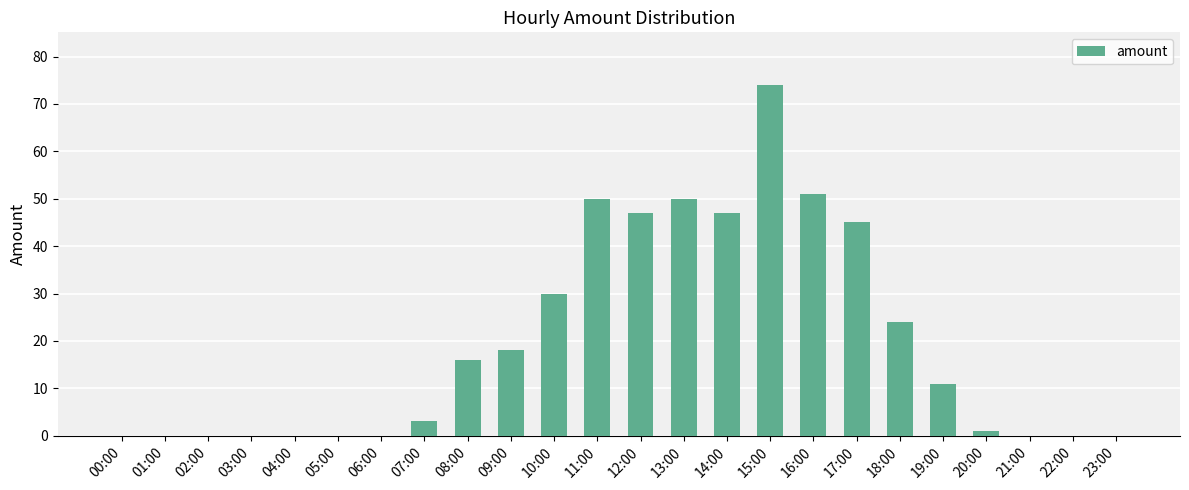

How many series are shown in this chart?

1